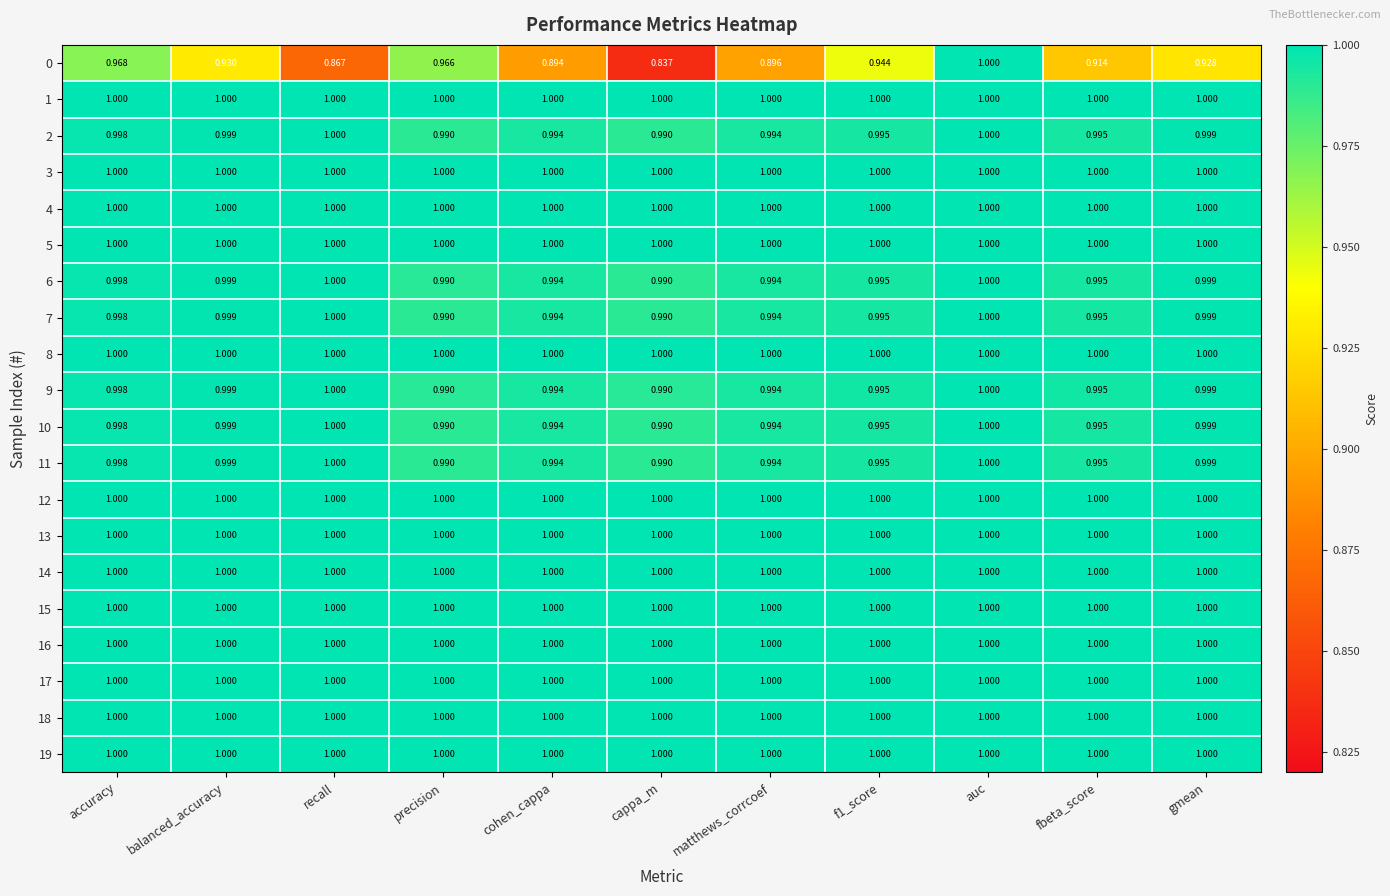

Which category has the lowest value across all series?

cappa_m